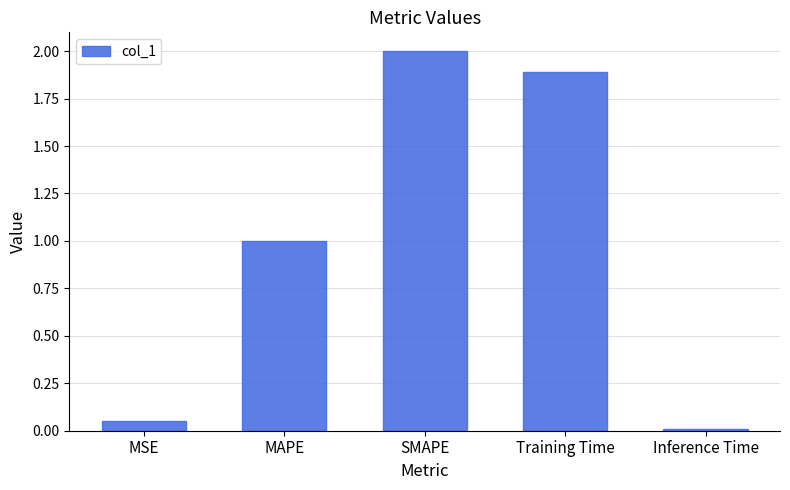

What is the sum of the values at MSE and MAPE?

1.1